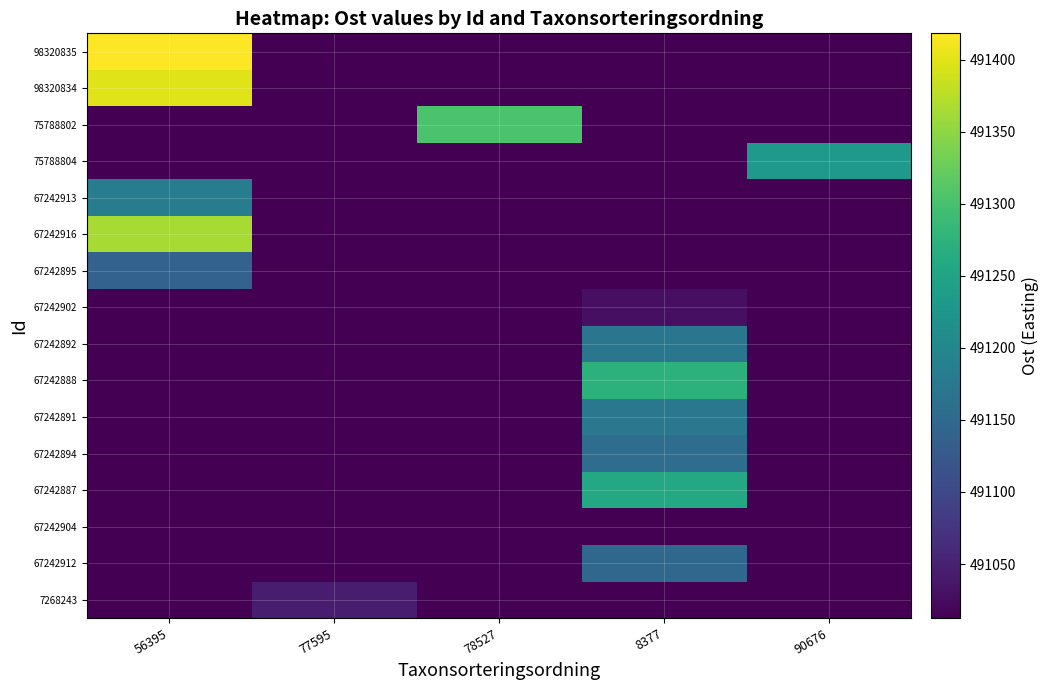

How many series are shown in this chart?

16